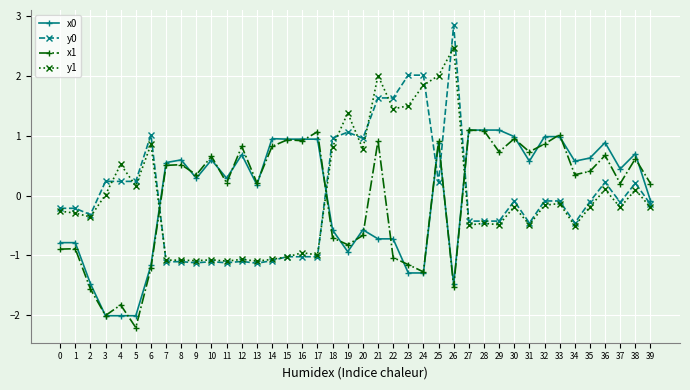

The value of x0 at 34 is 0.8. True or false?

False